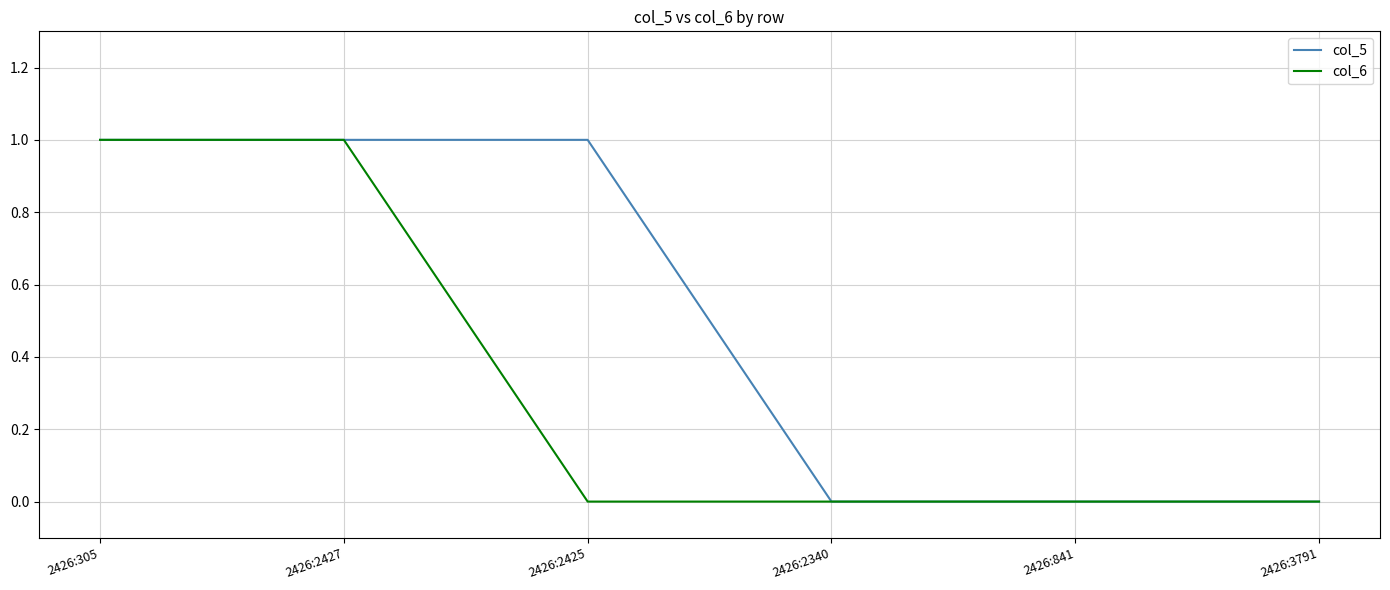

True or false: col_5 has a value of 1 at 2426:3791.

False